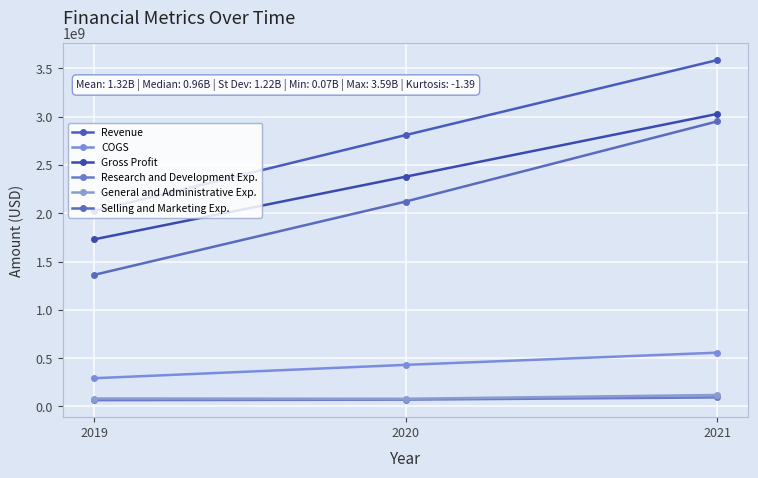

Which series has the widest spread of values?

Selling and Marketing Exp.